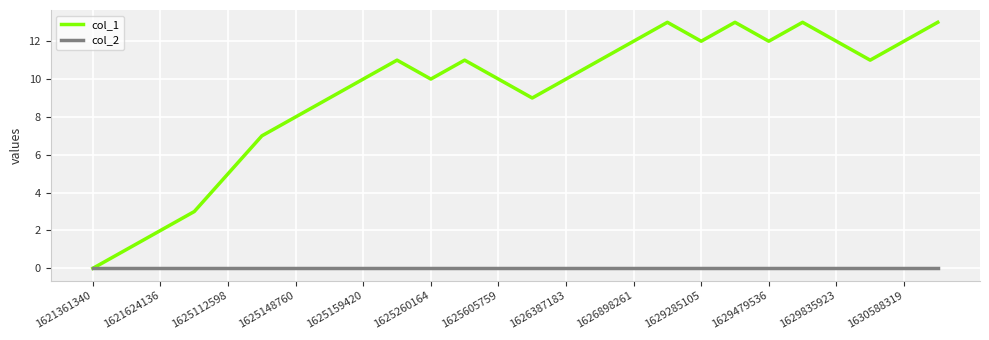

List the series in order of their overall mean, highest first.

col_1, col_2